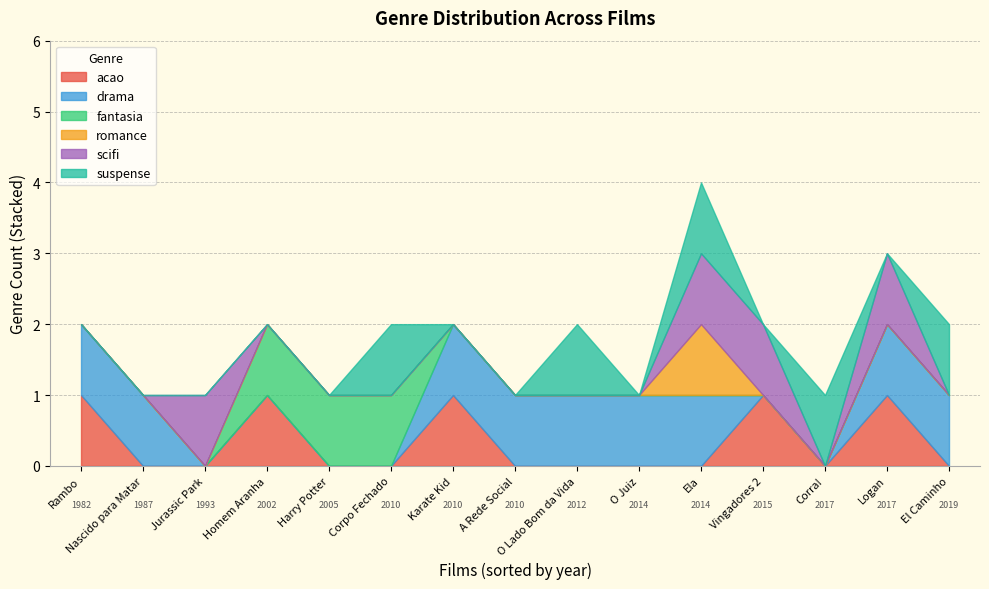

At which label is drama closest to 0?

Corpo Fechado